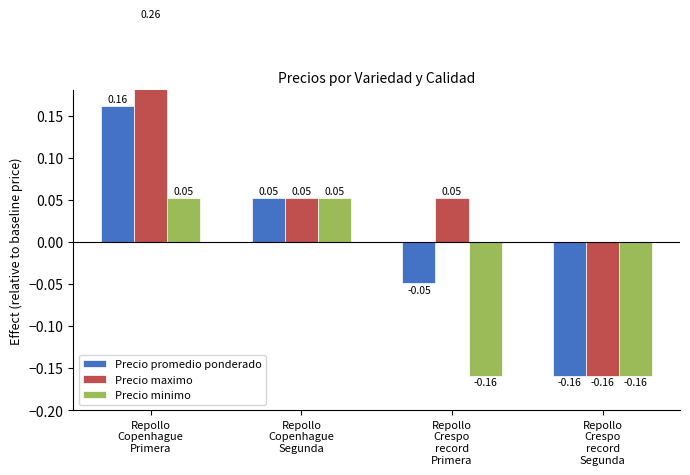

What value does the Precio promedio ponderado series have at Repollo
Copenhague
Primera?

0.2